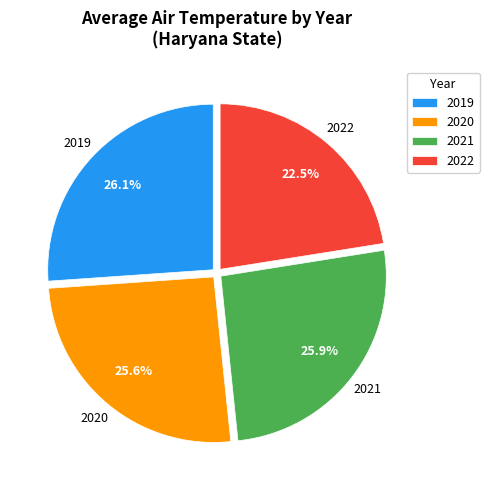

Count the number of slices in the pie.

4